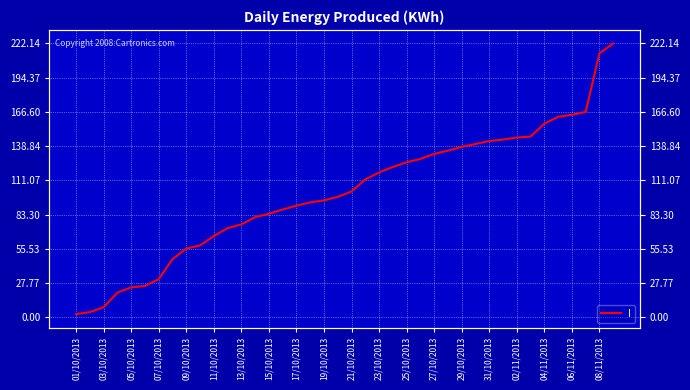

What is the label of the 6th point from the left?

11/10/2013